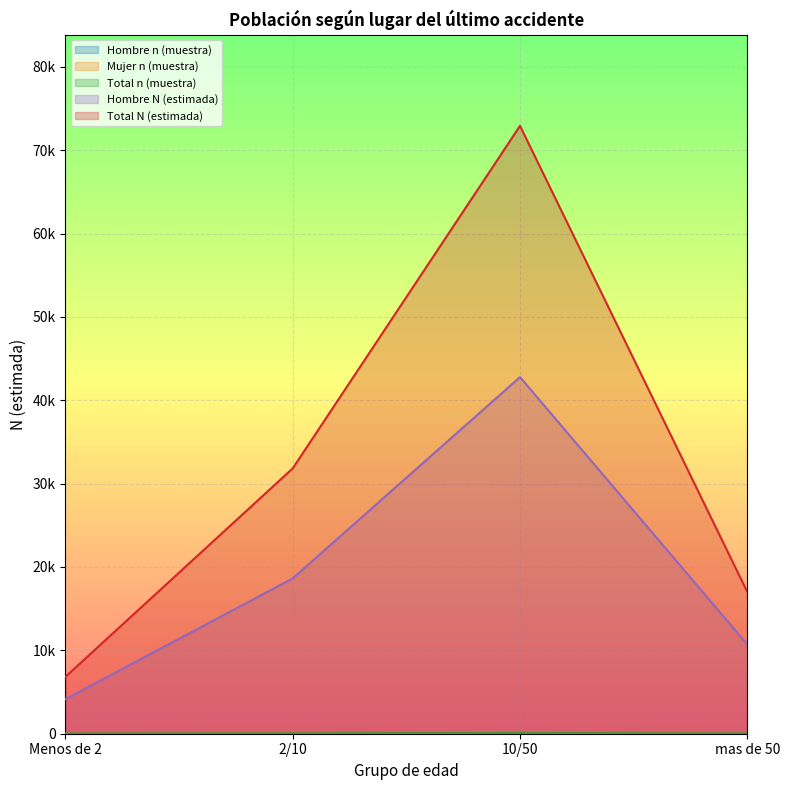

True or false: Total n (muestra) and Total N (estimada) cross at least once.

False